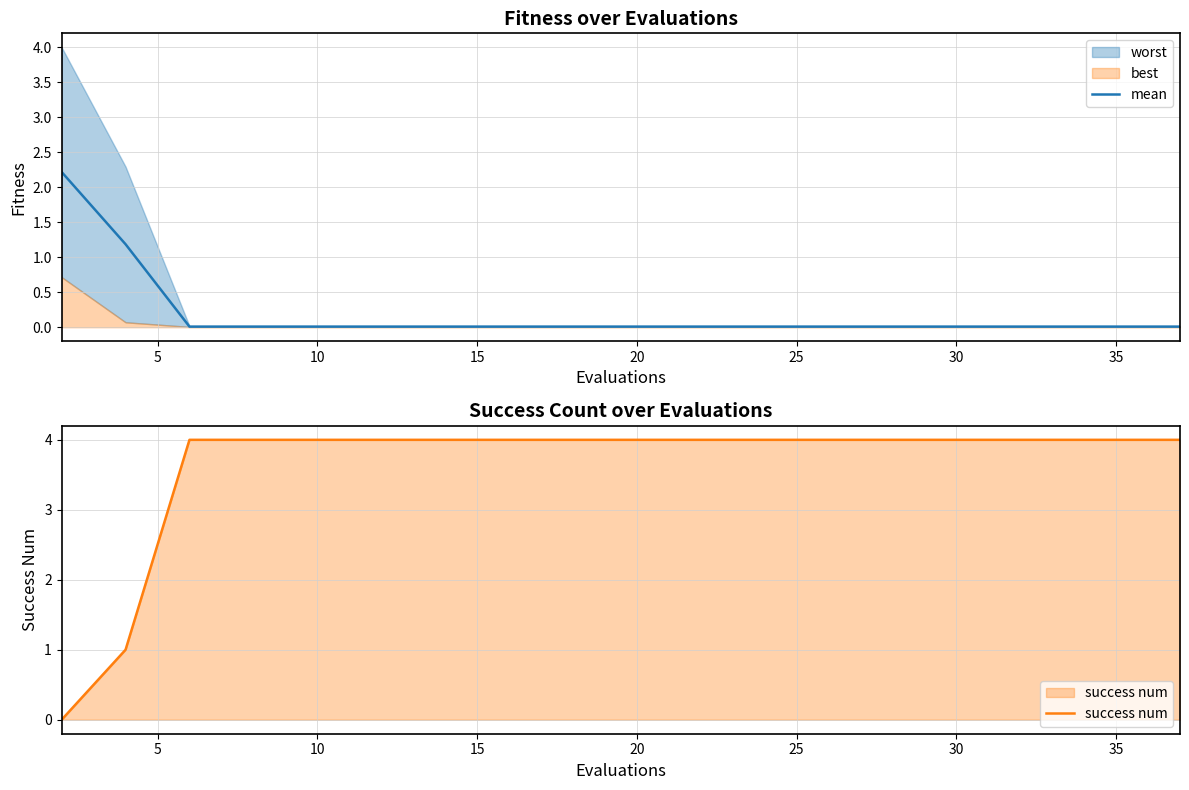

What is the average value of the mean series?

0.2